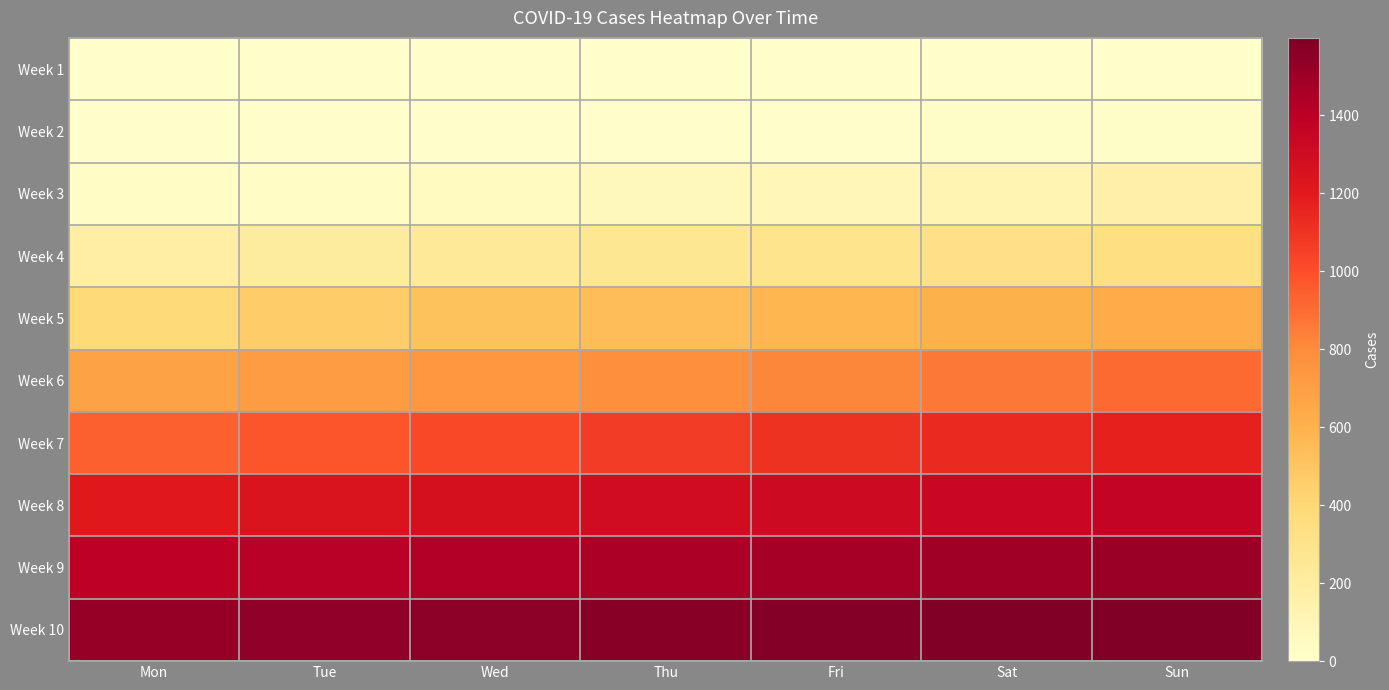

What is the maximum value shown in the chart?

1598